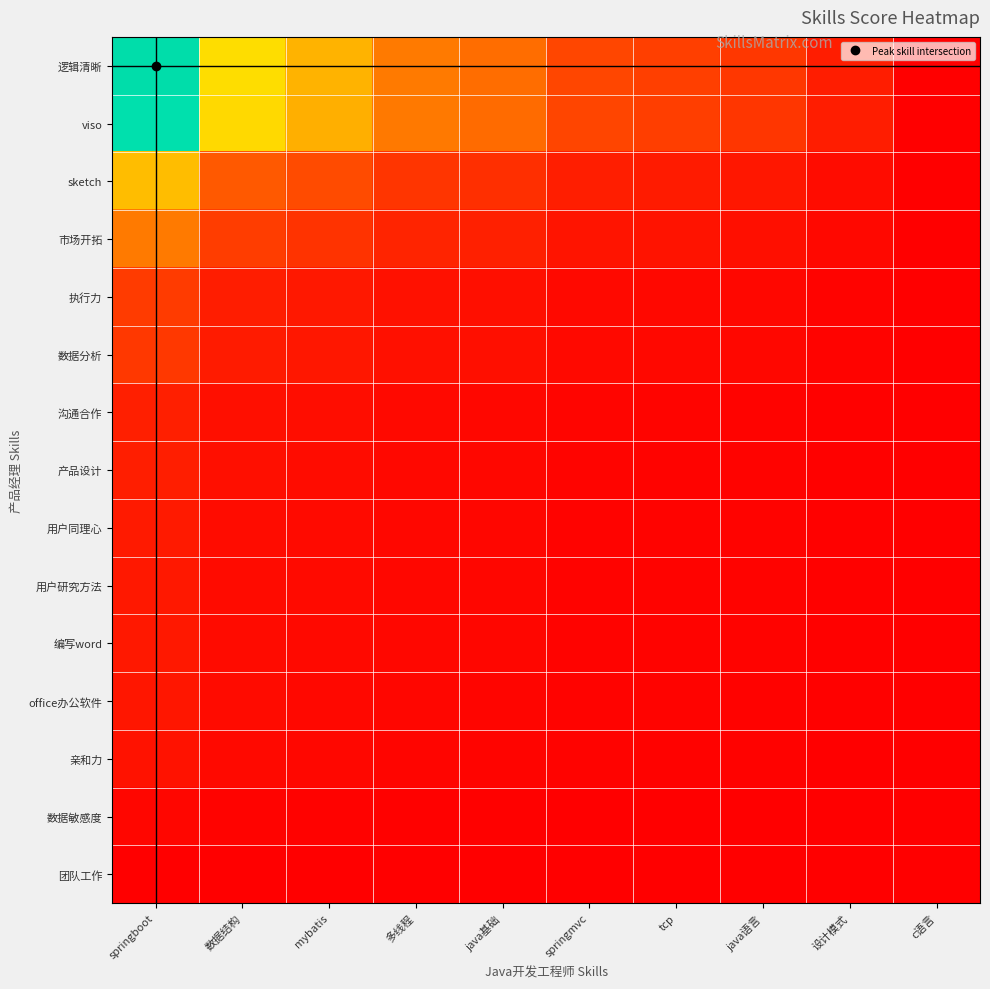

Reading left to right, transcribe all the data shown in this chart.

逻辑清晰: springboot=1.0	数据结构=0.5	mybatis=0.4	多线程=0.3	java基础=0.3	springmvc=0.2	tcp=0.2	java语言=0.1	设计模式=0.1	c语言=0.0
viso: springboot=1.0	数据结构=0.5	mybatis=0.4	多线程=0.3	java基础=0.3	springmvc=0.2	tcp=0.2	java语言=0.1	设计模式=0.1	c语言=0.0
sketch: springboot=0.4	数据结构=0.2	mybatis=0.2	多线程=0.1	java基础=0.1	springmvc=0.1	tcp=0.1	java语言=0.1	设计模式=0.0	c语言=0.0
市场开拓: springboot=0.3	数据结构=0.2	mybatis=0.1	多线程=0.1	java基础=0.1	springmvc=0.1	tcp=0.0	java语言=0.0	设计模式=0.0	c语言=0.0
执行力: springboot=0.1	数据结构=0.1	mybatis=0.1	多线程=0.0	java基础=0.0	springmvc=0.0	tcp=0.0	java语言=0.0	设计模式=0.0	c语言=0.0
数据分析: springboot=0.1	数据结构=0.1	mybatis=0.1	多线程=0.0	java基础=0.0	springmvc=0.0	tcp=0.0	java语言=0.0	设计模式=0.0	c语言=0.0
沟通合作: springboot=0.1	数据结构=0.0	mybatis=0.0	多线程=0.0	java基础=0.0	springmvc=0.0	tcp=0.0	java语言=0.0	设计模式=0.0	c语言=0.0
产品设计: springboot=0.1	数据结构=0.0	mybatis=0.0	多线程=0.0	java基础=0.0	springmvc=0.0	tcp=0.0	java语言=0.0	设计模式=0.0	c语言=0.0
用户同理心: springboot=0.1	数据结构=0.0	mybatis=0.0	多线程=0.0	java基础=0.0	springmvc=0.0	tcp=0.0	java语言=0.0	设计模式=0.0	c语言=0.0
用户研究方法: springboot=0.1	数据结构=0.0	mybatis=0.0	多线程=0.0	java基础=0.0	springmvc=0.0	tcp=0.0	java语言=0.0	设计模式=0.0	c语言=0.0
编写word: springboot=0.1	数据结构=0.0	mybatis=0.0	多线程=0.0	java基础=0.0	springmvc=0.0	tcp=0.0	java语言=0.0	设计模式=0.0	c语言=0.0
office办公软件: springboot=0.1	数据结构=0.0	mybatis=0.0	多线程=0.0	java基础=0.0	springmvc=0.0	tcp=0.0	java语言=0.0	设计模式=0.0	c语言=0.0
亲和力: springboot=0.0	数据结构=0.0	mybatis=0.0	多线程=0.0	java基础=0.0	springmvc=0.0	tcp=0.0	java语言=0.0	设计模式=0.0	c语言=0.0
数据敏感度: springboot=0.0	数据结构=0.0	mybatis=0.0	多线程=0.0	java基础=0.0	springmvc=0.0	tcp=0.0	java语言=0.0	设计模式=0.0	c语言=0.0
团队工作: springboot=0.0	数据结构=0.0	mybatis=0.0	多线程=0.0	java基础=0.0	springmvc=0.0	tcp=0.0	java语言=0.0	设计模式=0.0	c语言=0.0